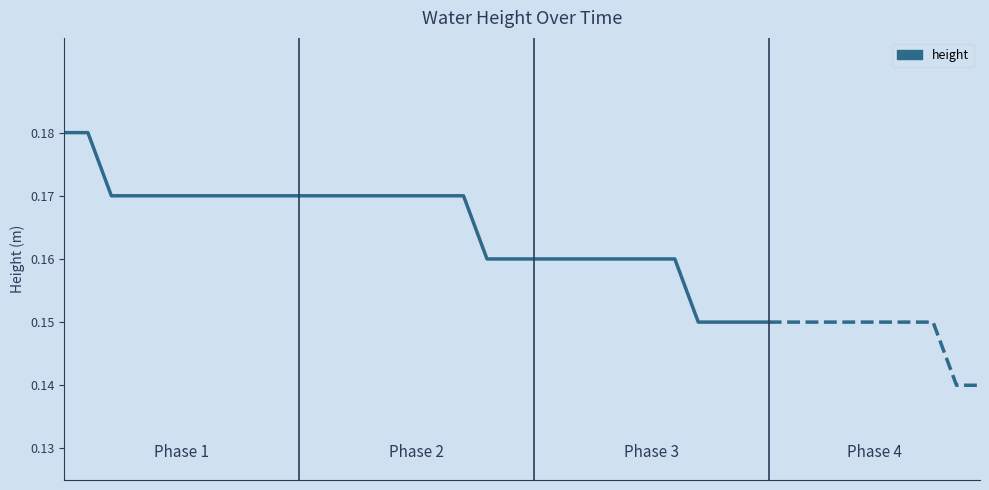

Rank the categories by value from lowest to highest.

27, 28, 29, 30, 18, 19, 20, 21, 22, 23, 24, 25, 26, 2, 3, 4, 5, 6, 7, 8, 9, 10, 11, 12, 13, 14, 15, 16, 17, 0, 1